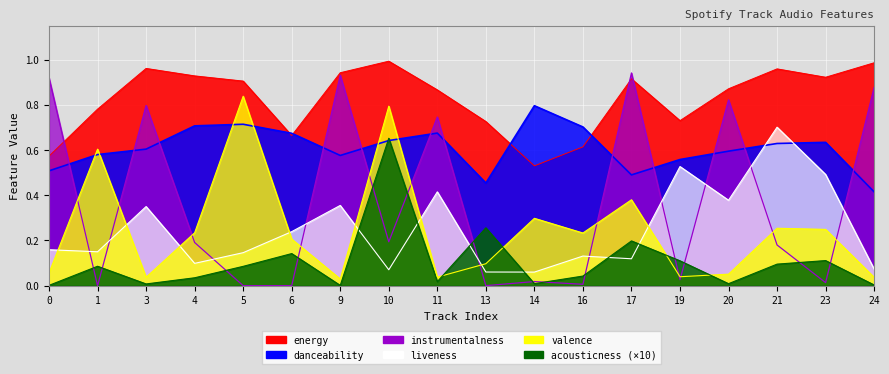

How many categories are shown in the chart?

18